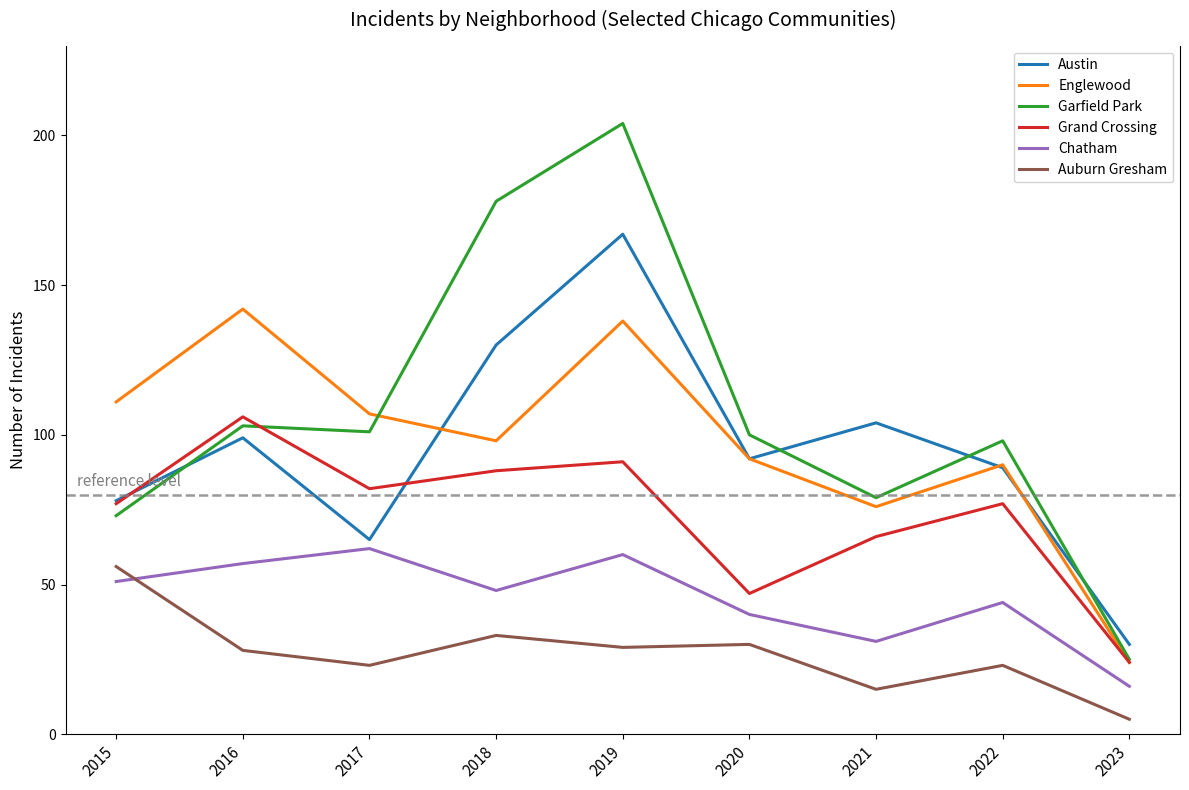

At how many categories does at least one series exceed 136?

3